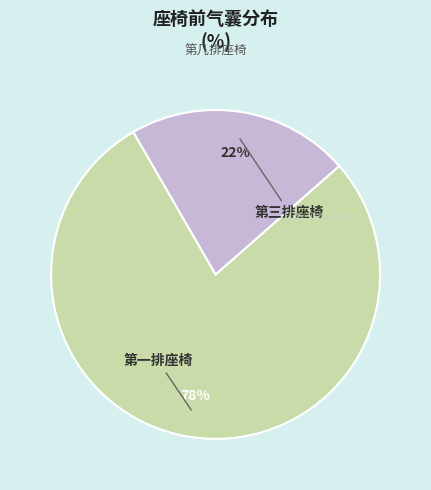

How many slices are in this pie chart?

2